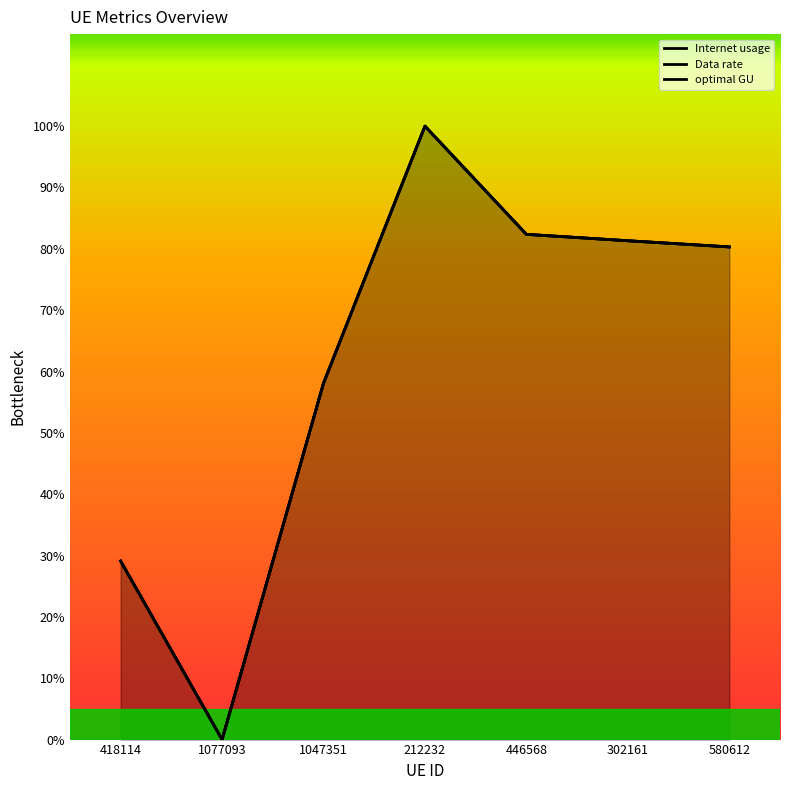

Between 446568 and 1047351, which is larger?

446568